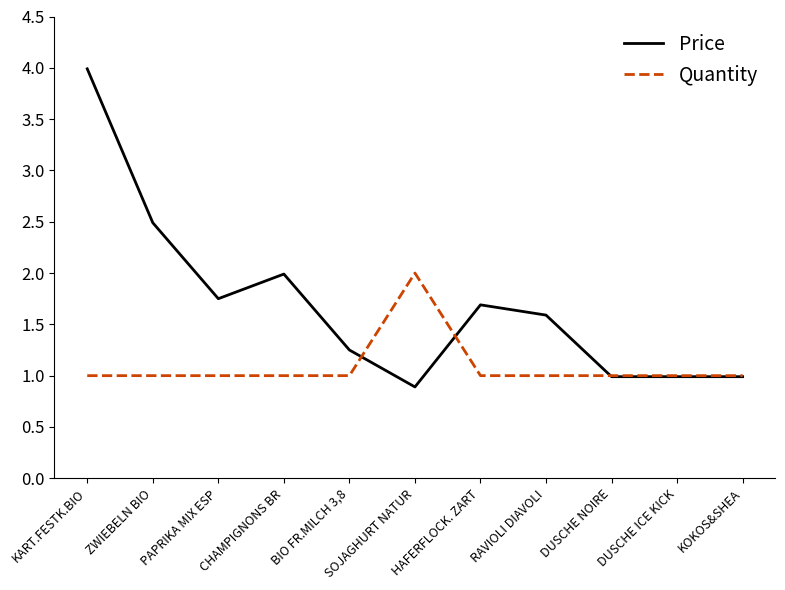

The value of Price at KOKOS&SHEA is 0.3. True or false?

False